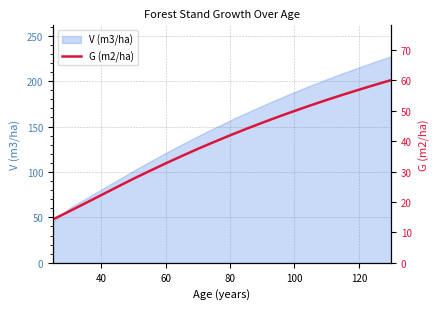

Is it true that V (m3/ha) equals 381.2 at 120?

False